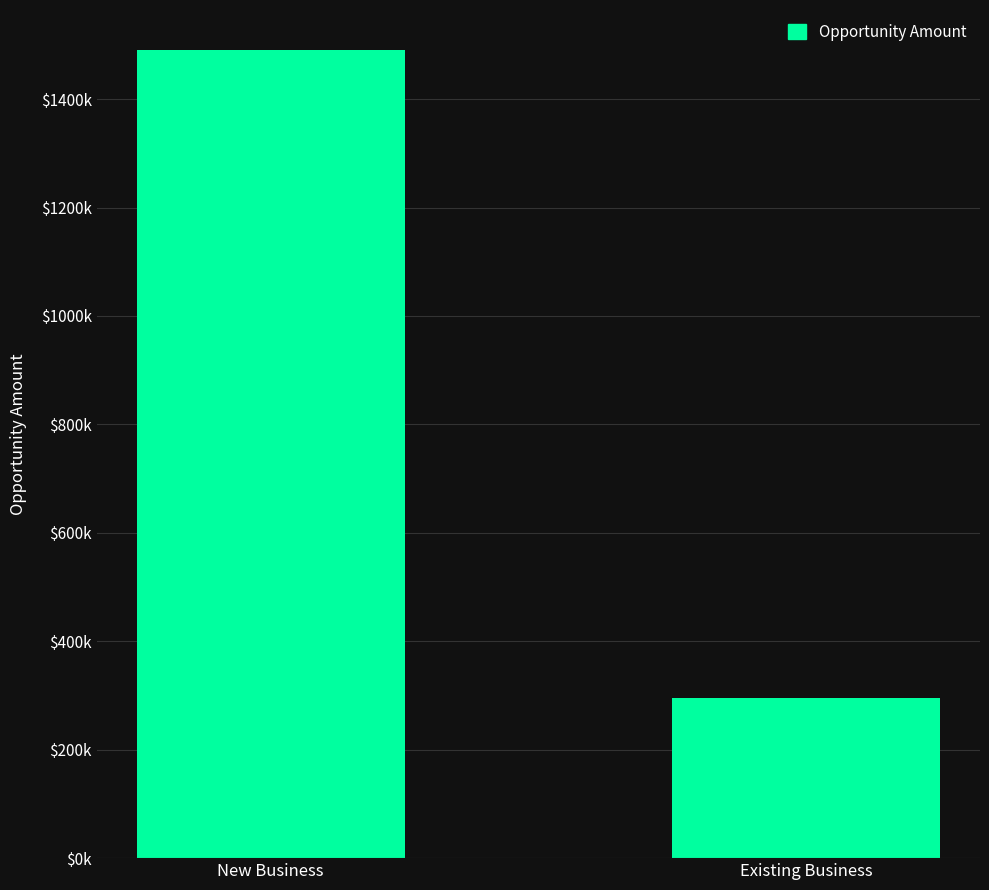

What is the change in value from New Business to Existing Business?

-1194672.5